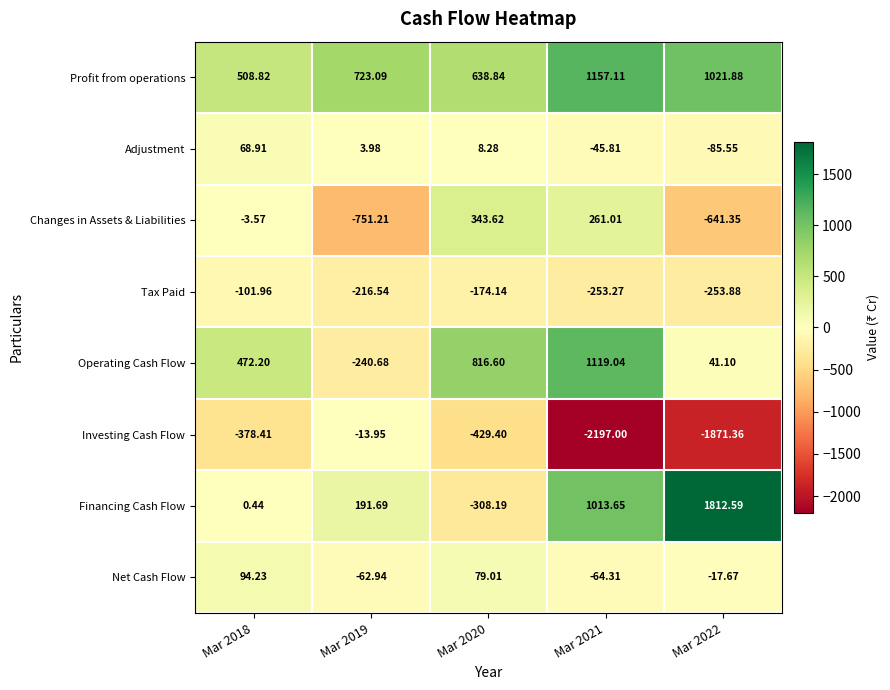

Which series has the largest total across all categories?

Profit from operations